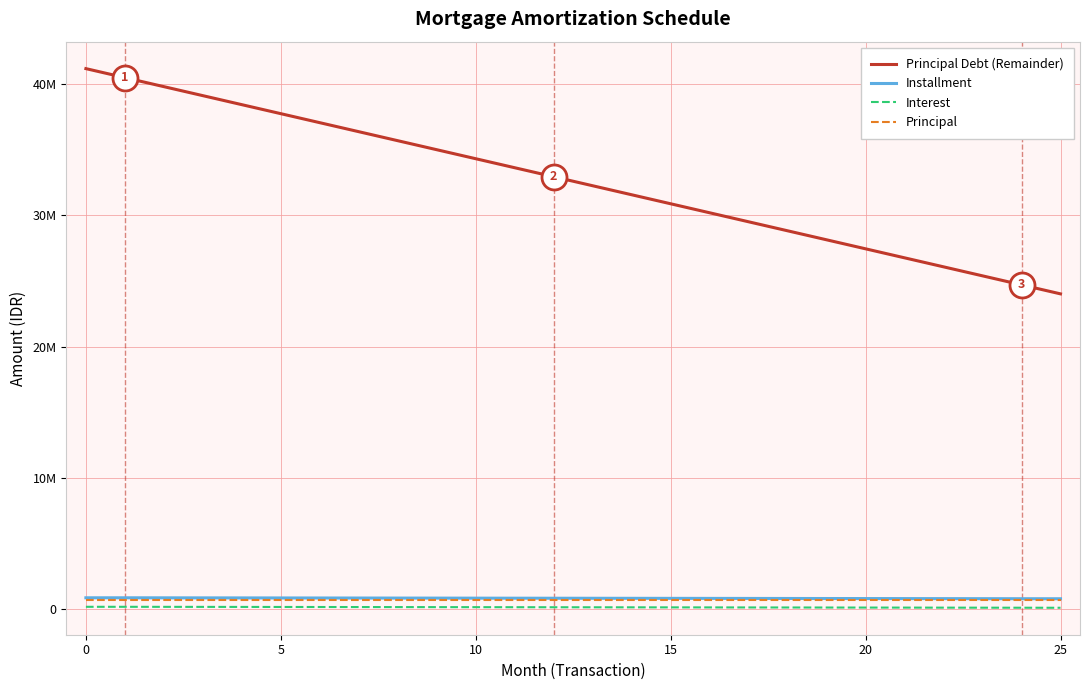

What is the difference between the second highest and minimum values in the Installment series?

73156.0